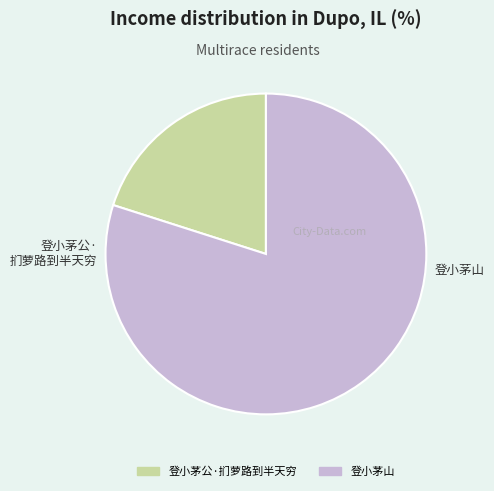

What is the smallest slice in the pie chart?

登小茅公·扪萝路到半天穷